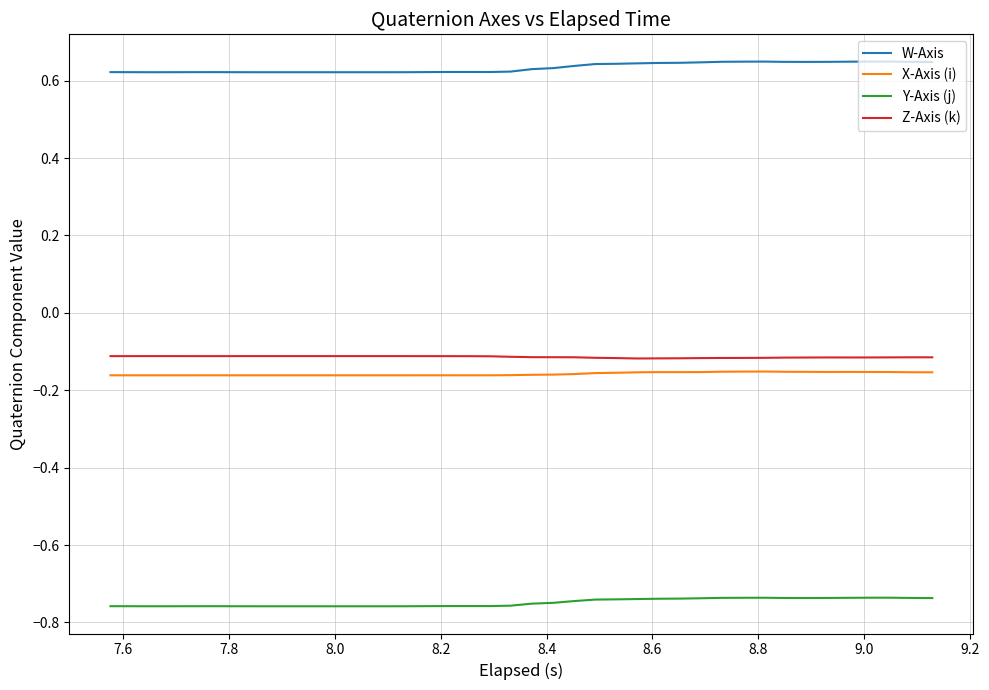

True or false: X-Axis (i) and Z-Axis (k) cross at least once.

False